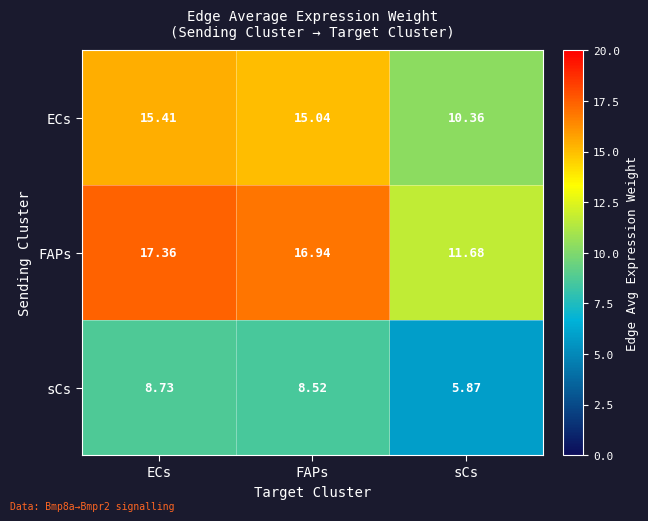

Which series changed the most between ECs and FAPs?

FAPs